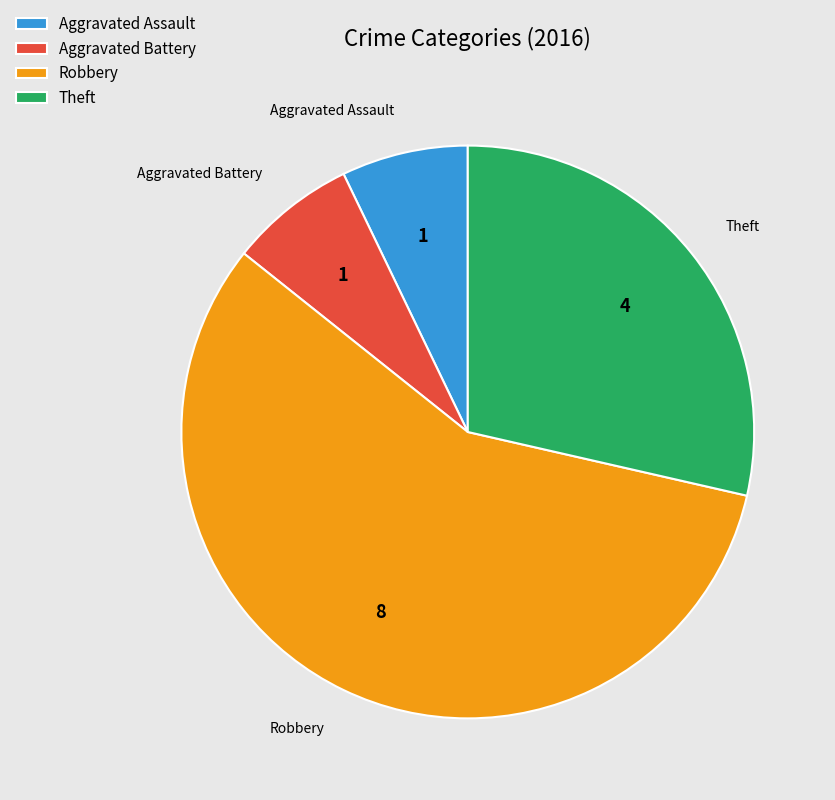

Which category accounts for the majority?

Robbery